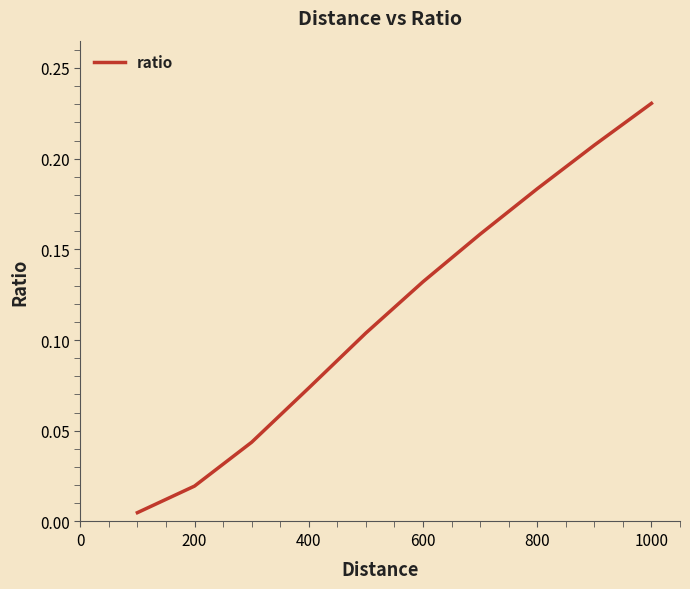

At which category does the chart reach its peak across all series?

1000